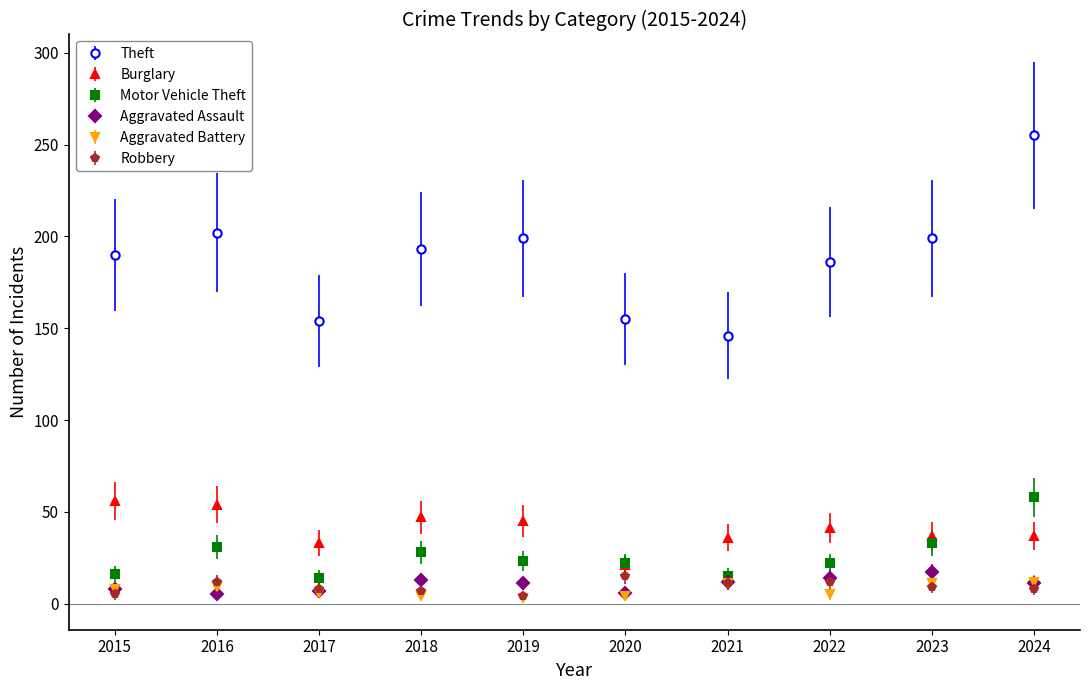

At which category does Theft reach its first local peak?

2016